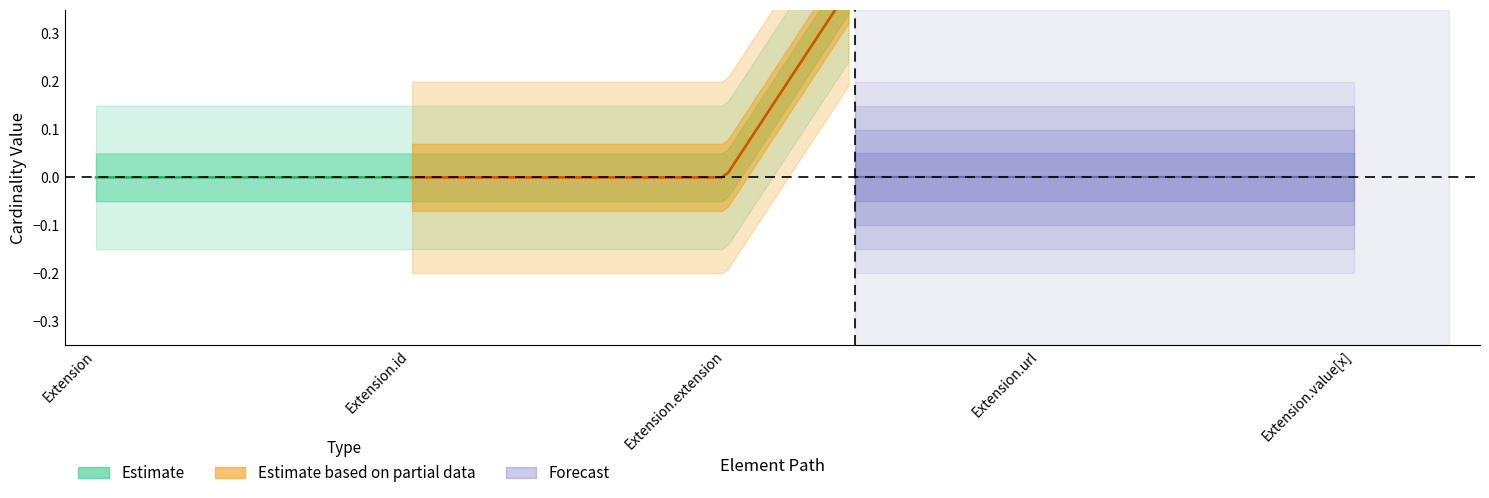

What position from the right is Extension.url?

2